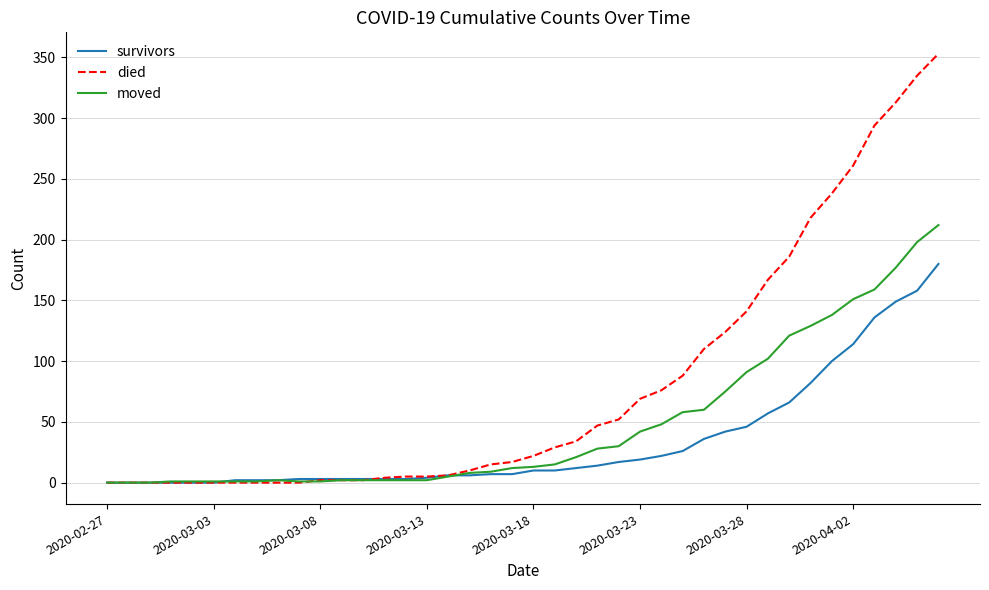

Which series has the largest range (max minus min)?

died